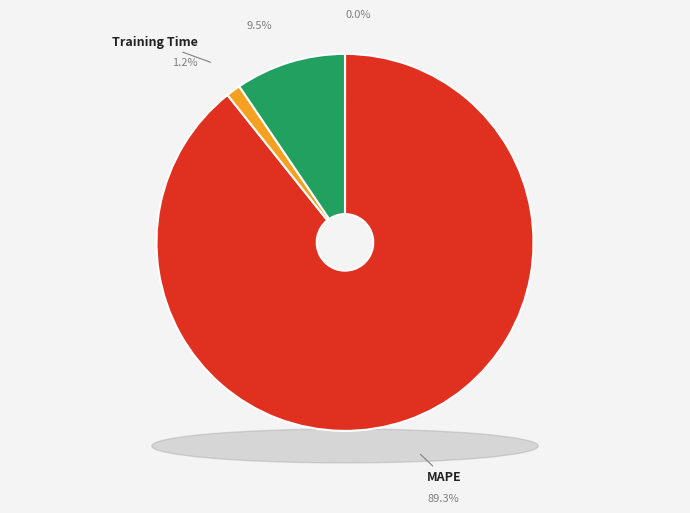

What is the smallest slice in the pie chart?

MSE